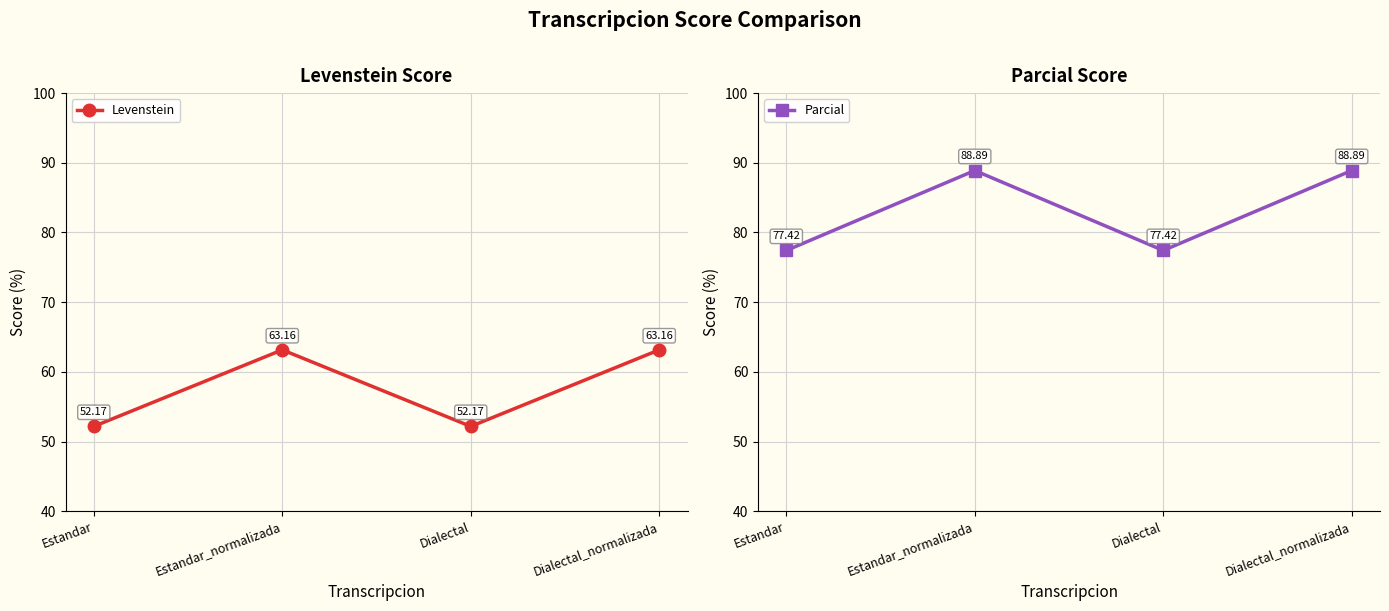

Which label corresponds to the largest value in the chart?

Estandar_normalizada